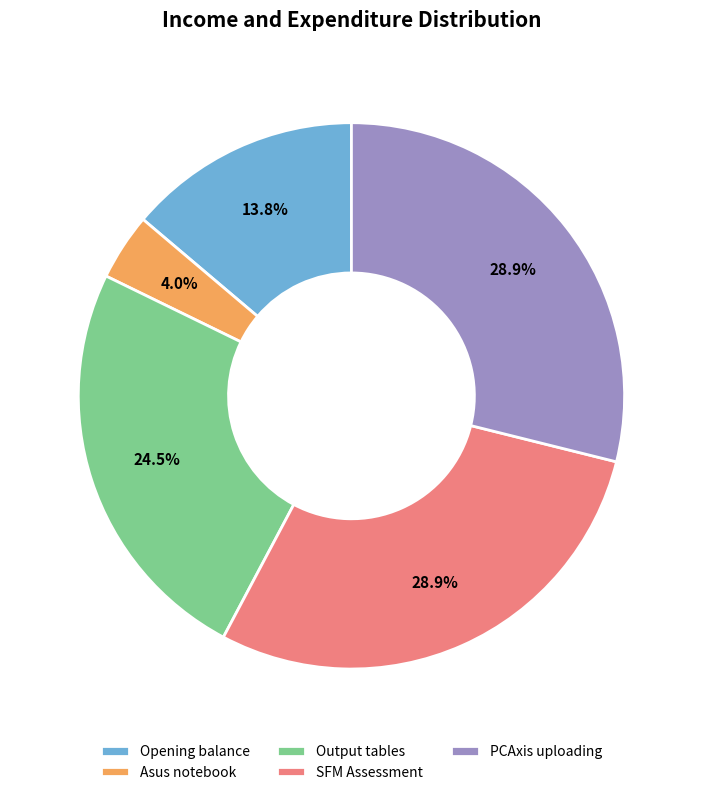

What percentage is NOT represented by Output tables?

75.5%